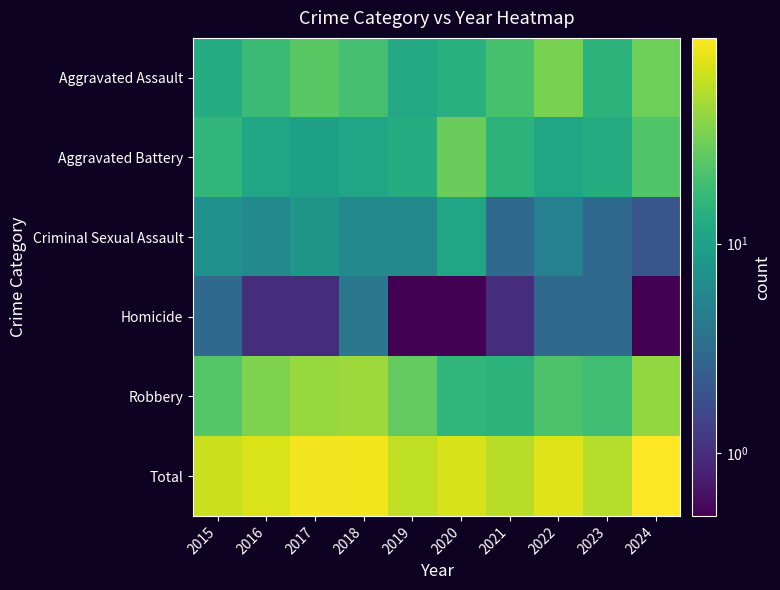

How many distinct data groups are displayed?

6